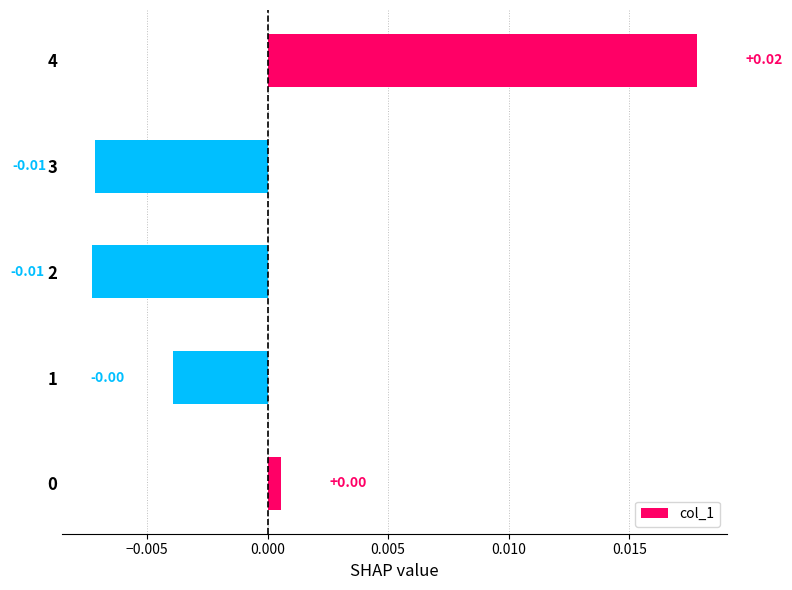

Does the chart contain any negative values?

Yes